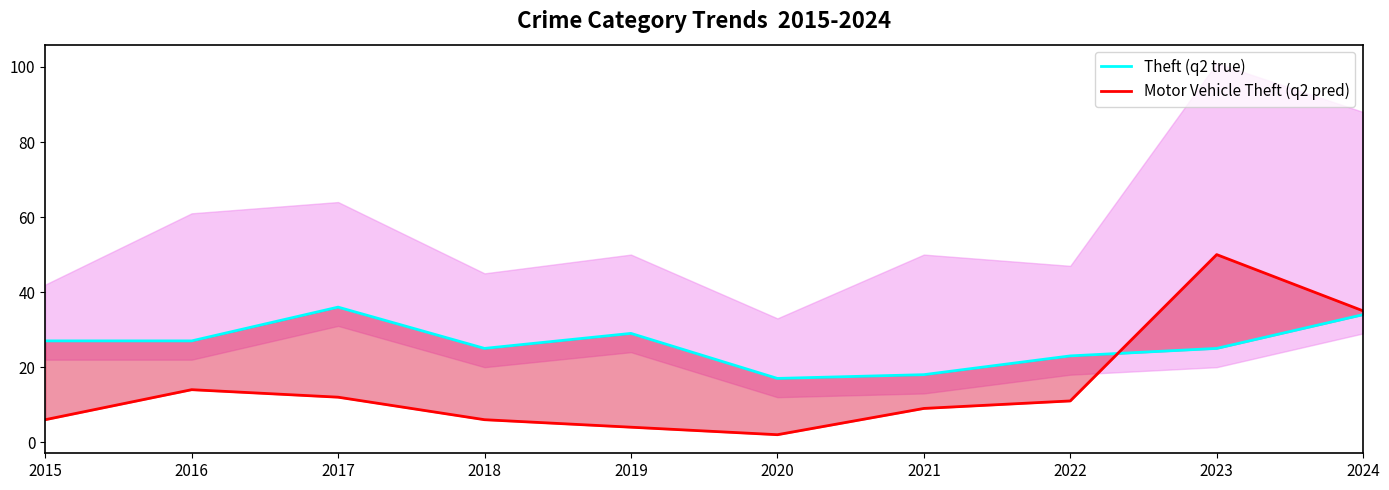

Reading right to left, list all the values displayed in this chart.

Theft (q2 true): 34	25	23	18	17	29	25	36	27	27
Motor Vehicle Theft (q2 pred): 35	50	11	9	2	4	6	12	14	6